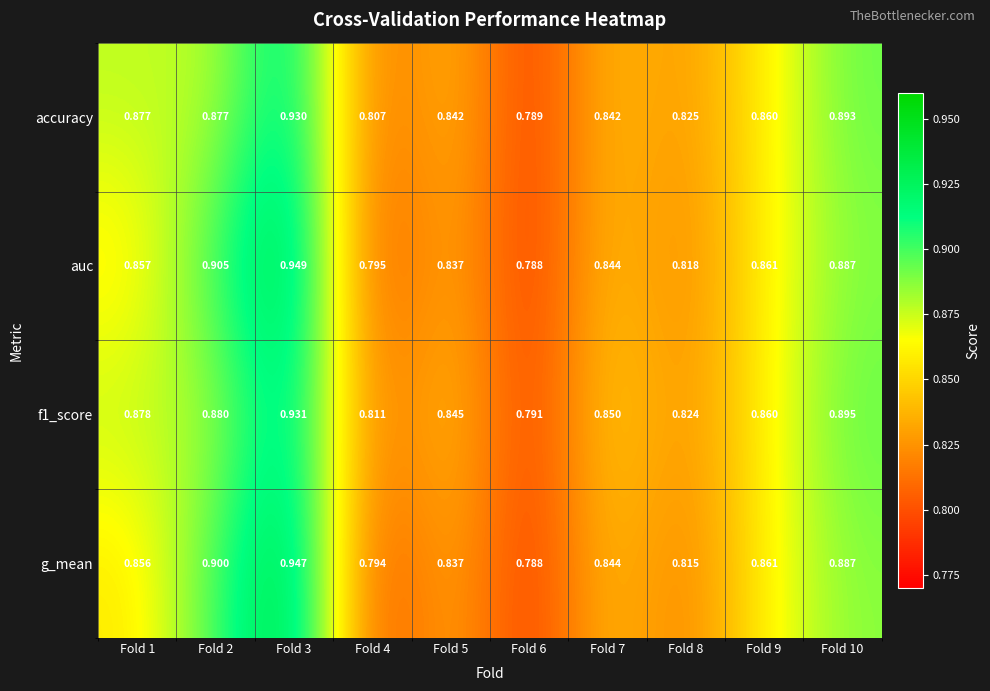

Which series has the widest spread of values?

auc